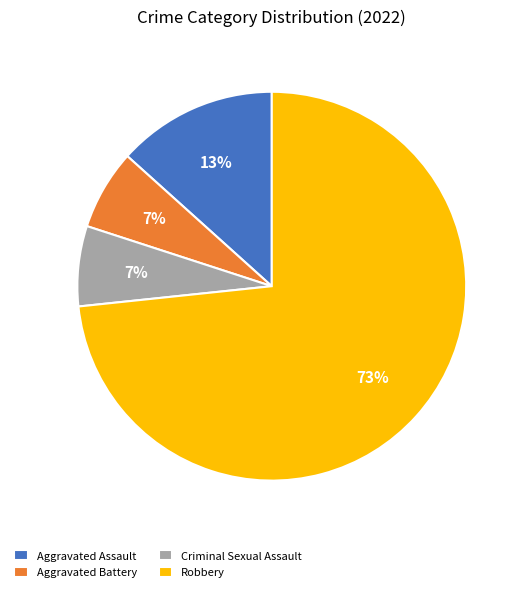

To the nearest percent, what is the average slice percentage?

25%